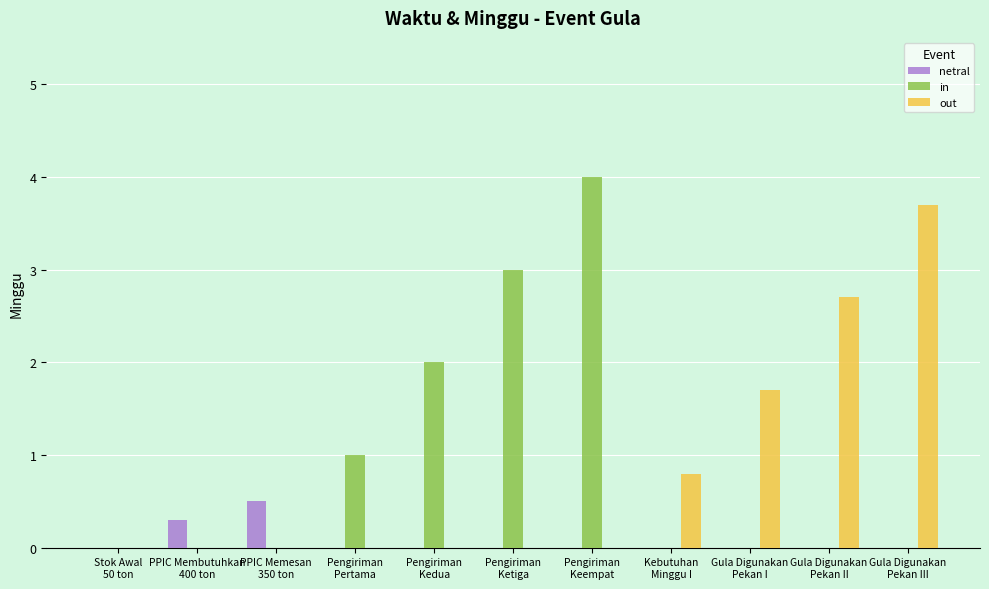

How many categories are shown in the chart?

11